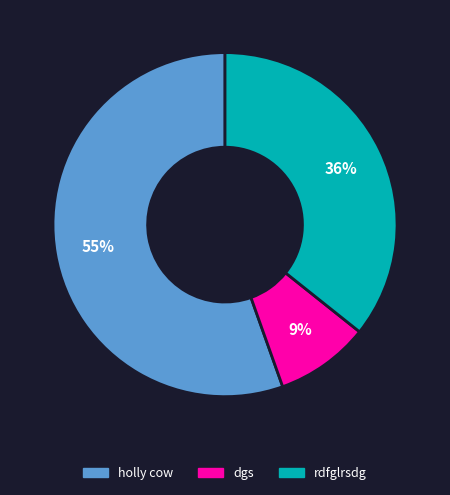

Which category has the smallest portion of the pie?

dgs